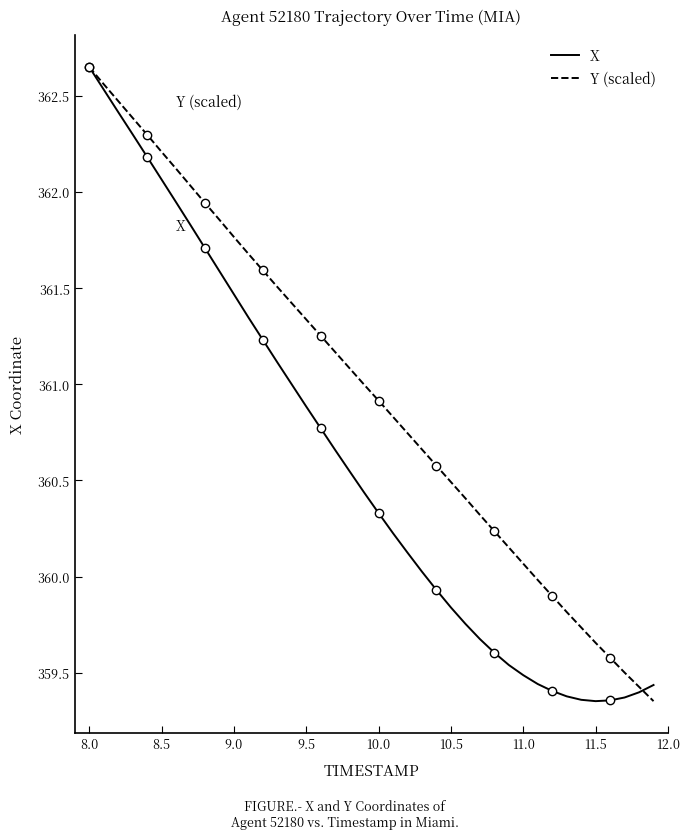

List the series in order of their overall mean, lowest first.

X, Y (scaled)